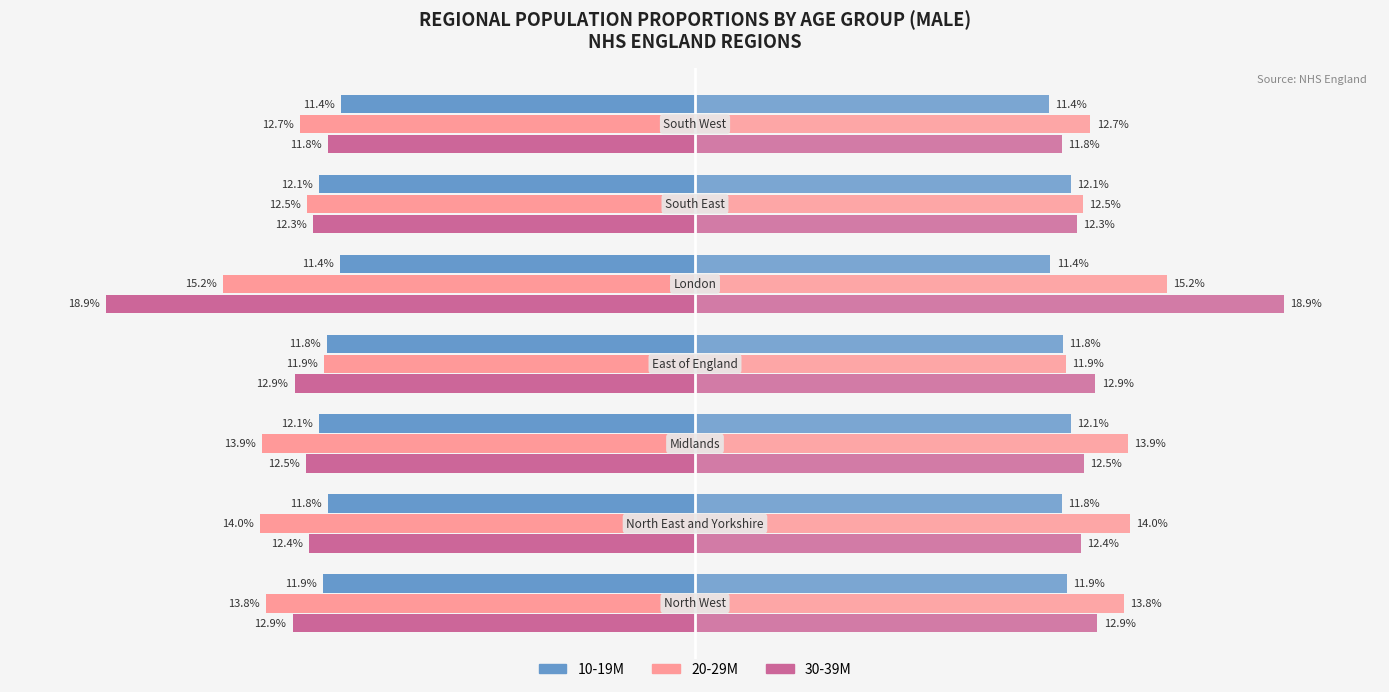

How many data points does each series have?

7